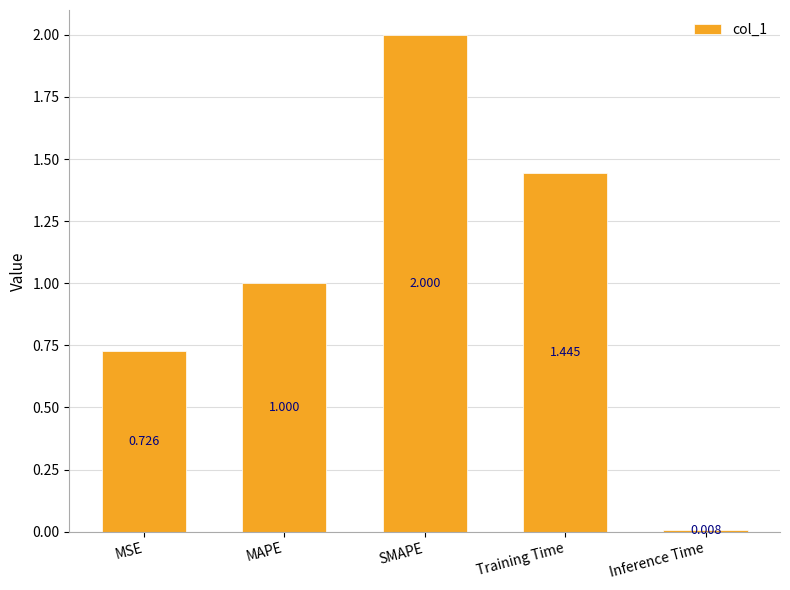

What is the label of the 5th bar from the right?

MSE